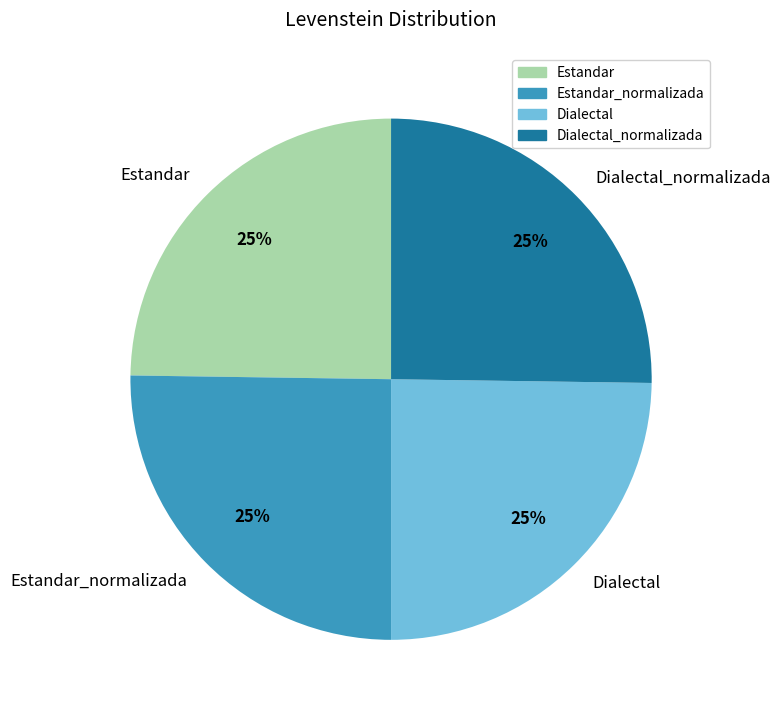

True or false: Dialectal accounts for 25% of the total.

True